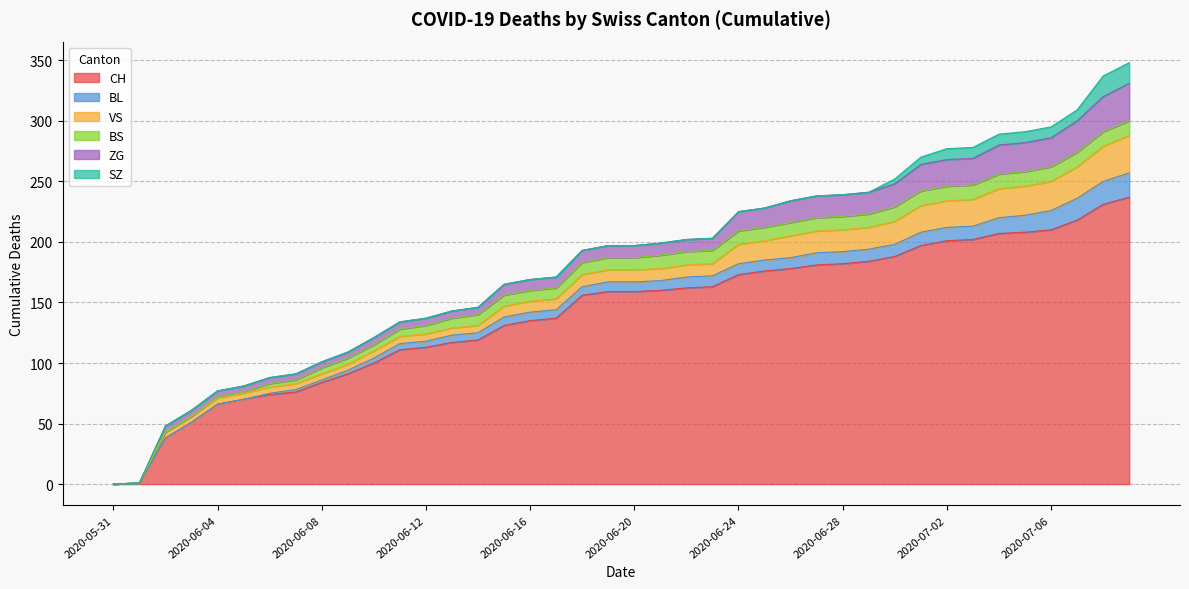

True or false: ZG and VS cross at least once.

False